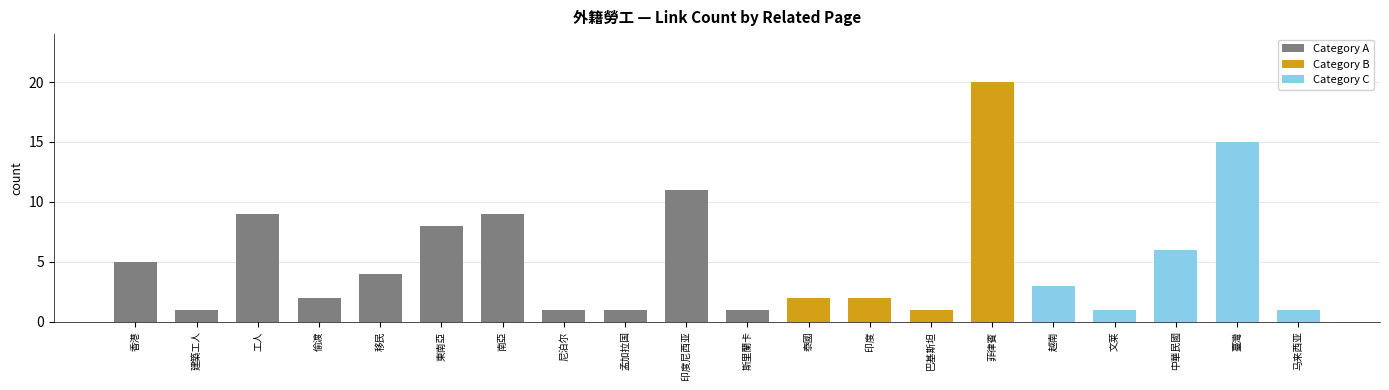

What is the sum of the values at 臺灣 and 孟加拉国?

16